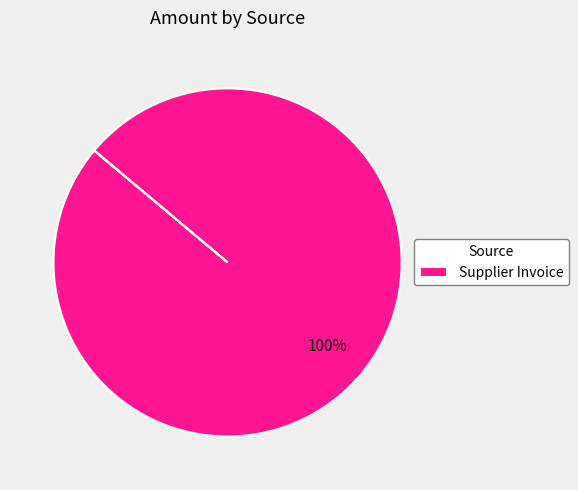

Does any single category account for the majority?

Yes